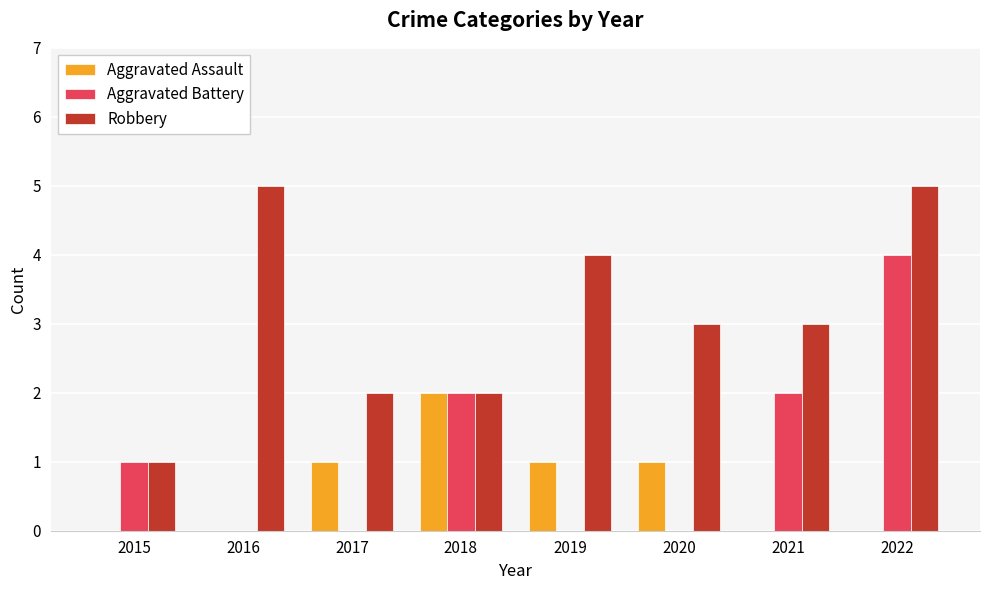

What is the difference between the Aggravated Assault values at 2015 and 2020?

1